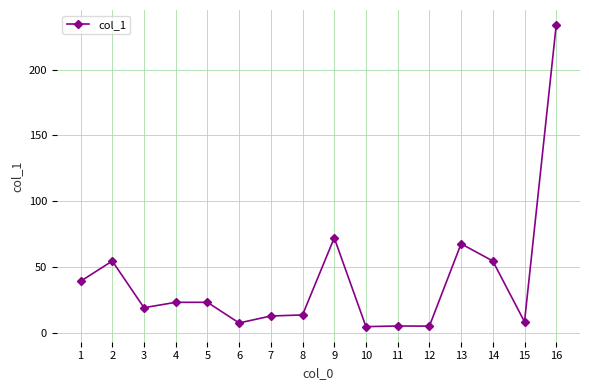

True or false: the data shows 75.1 at 14.

False